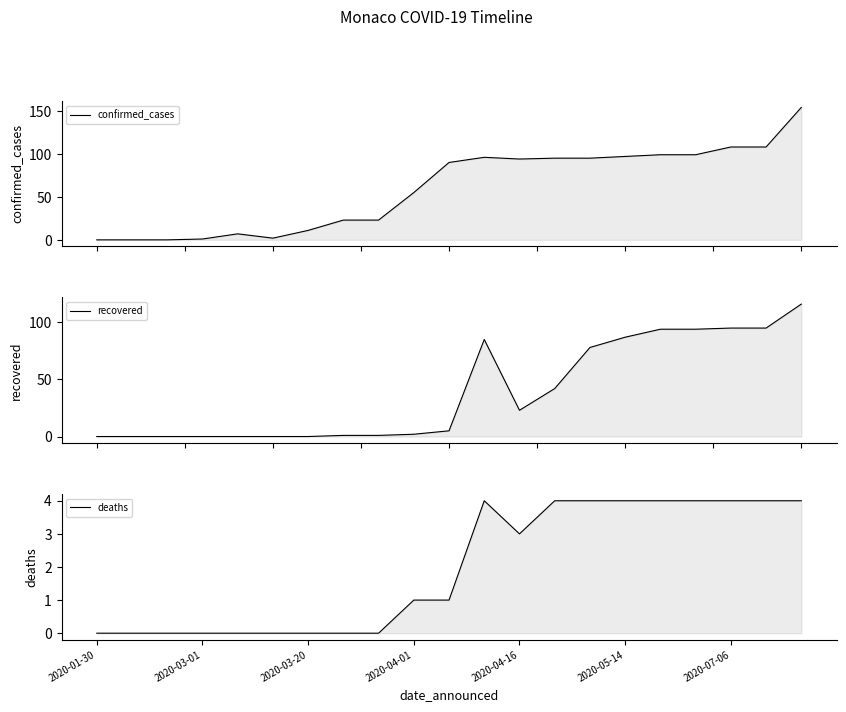

What position from the left is 16?

17